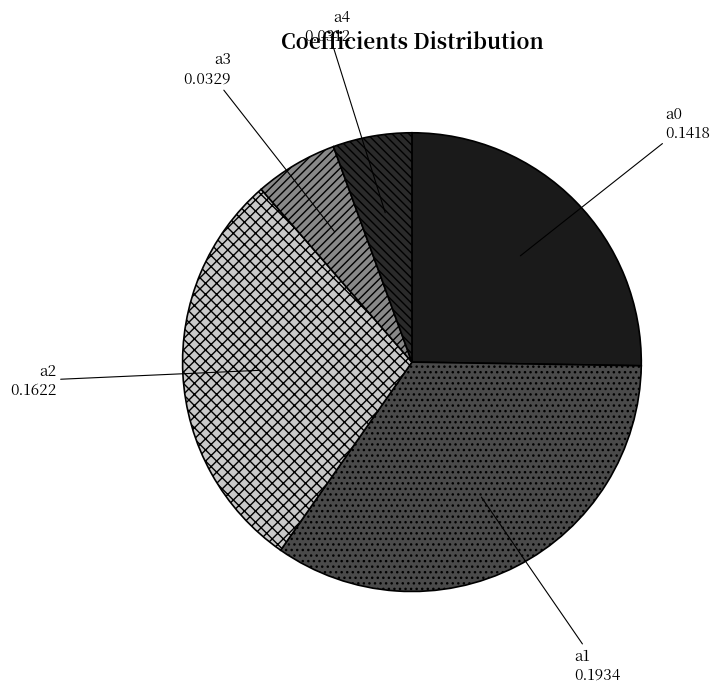

True or false: a3 accounts for 19% of the total.

False